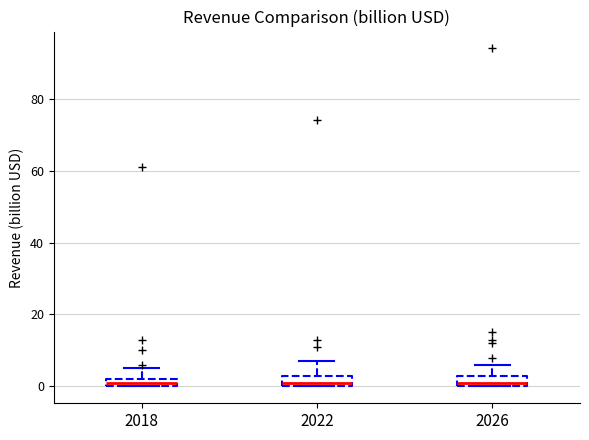

Where does the median line of the box at x = 2026 sit on the y-axis? The values are not printed on the chart, so give them approximately, as read against the axis.

2